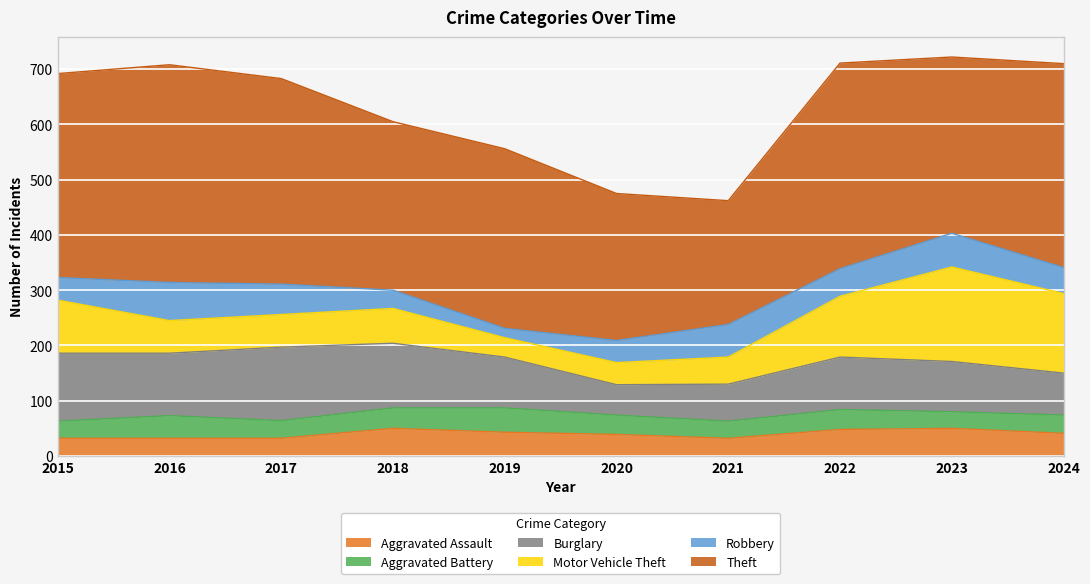

Is the value of Motor Vehicle Theft at 2019 greater than the value of Aggravated Battery at 2024?

Yes